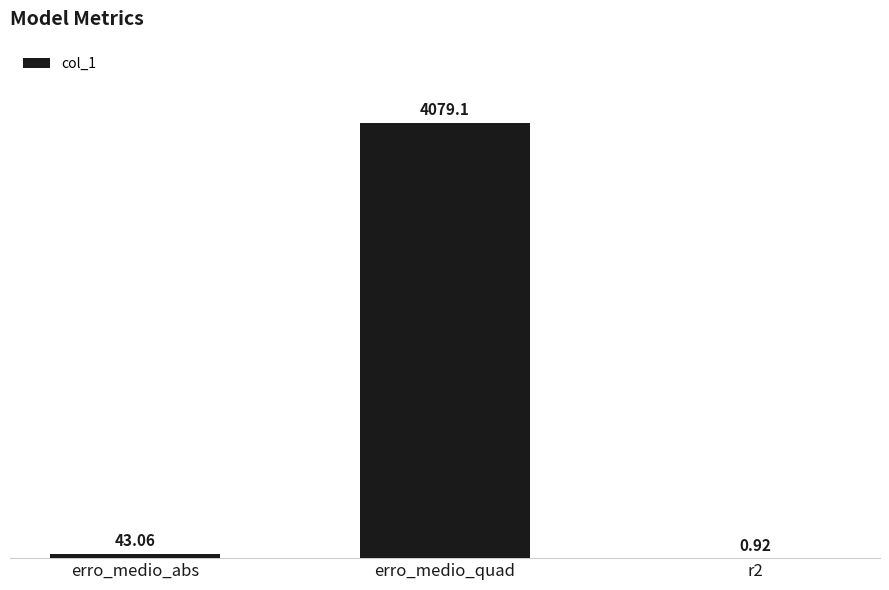

Between erro_medio_quad and r2, which is larger?

erro_medio_quad